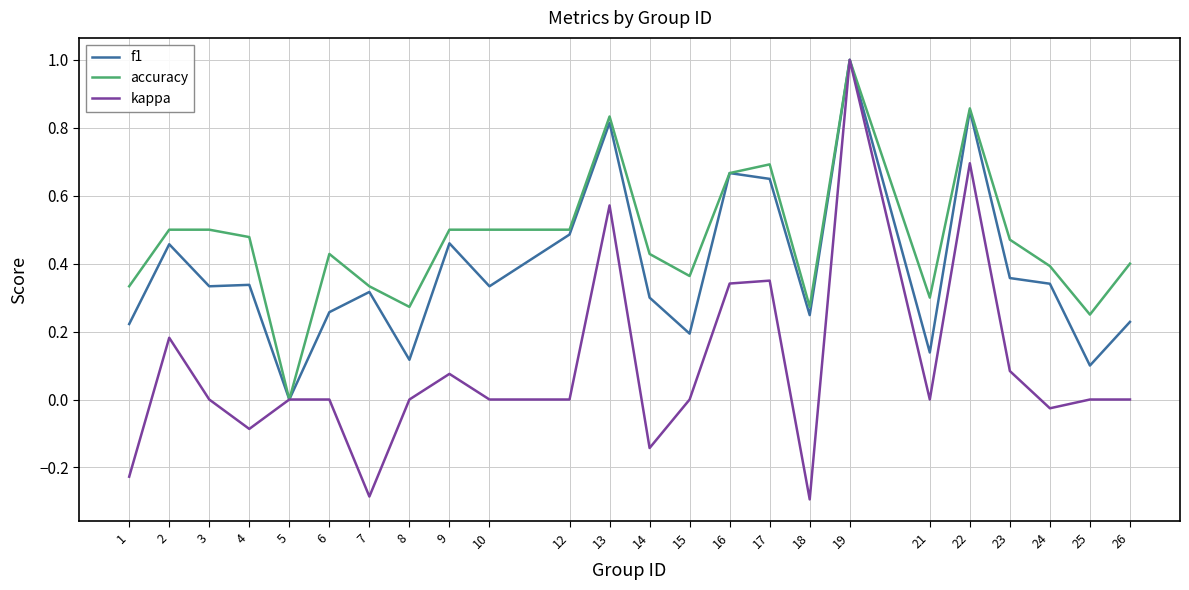

Which category has the highest value in the accuracy series?

19